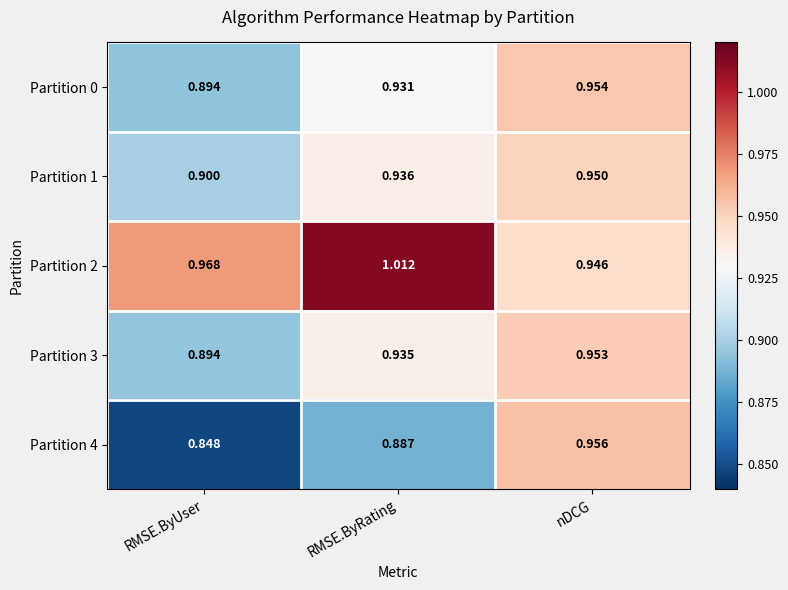

List the labels in order of Partition 1 value, largest first.

nDCG, RMSE.ByRating, RMSE.ByUser